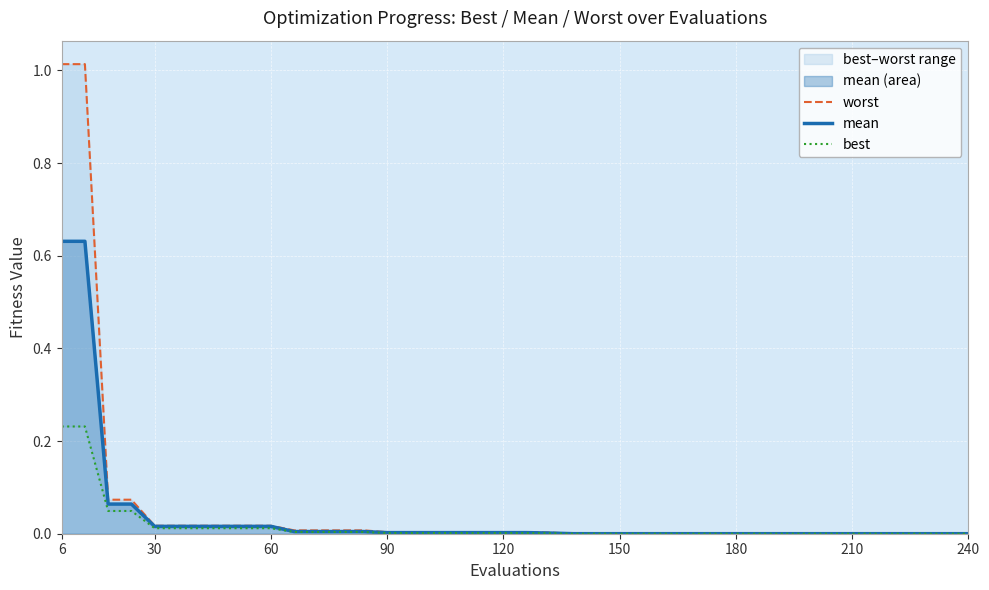

True or false: worst has more than 1 points higher than both neighbors.

False